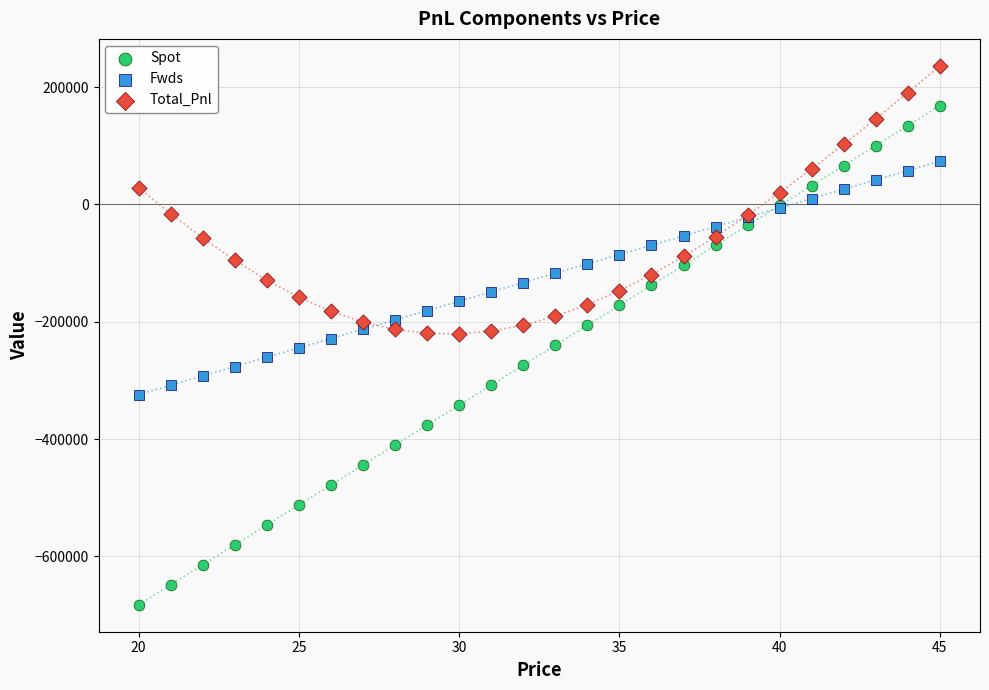

Which series has the largest Y range (max minus min)?

Spot